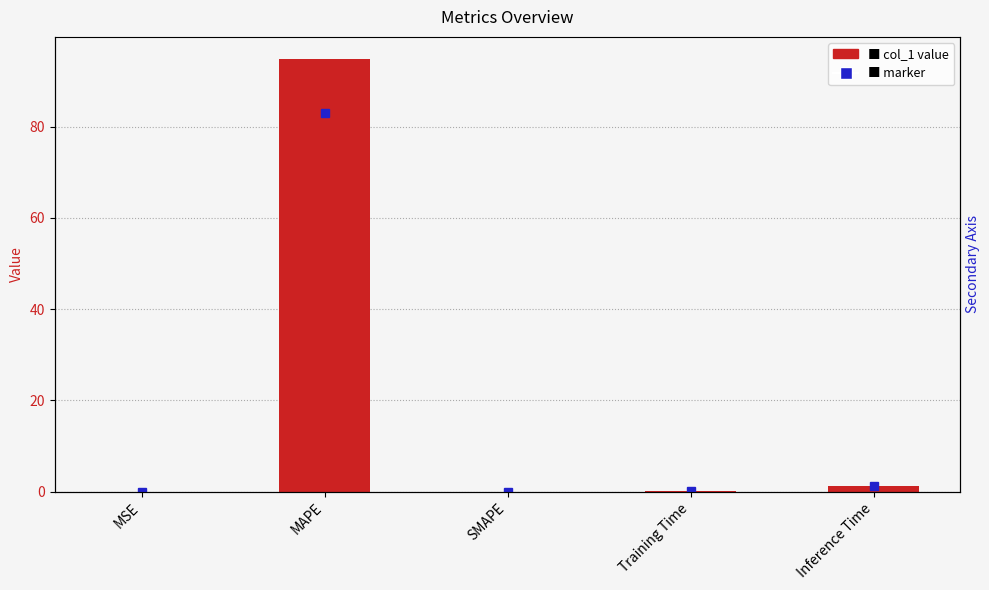

List the labels in order of value, largest first.

MAPE, Inference Time, Training Time, MSE, SMAPE